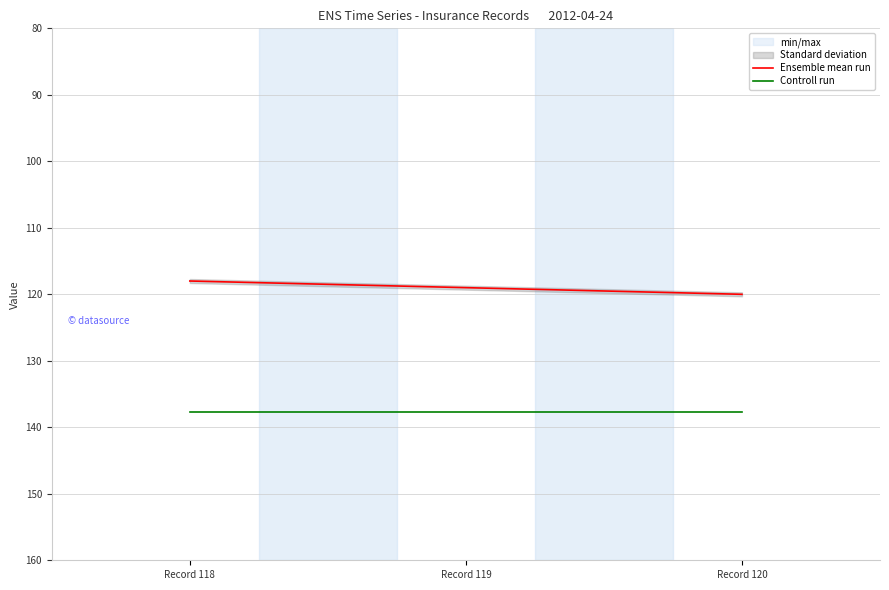

Rank the categories by Controll run value from lowest to highest.

Record 118, Record 119, Record 120